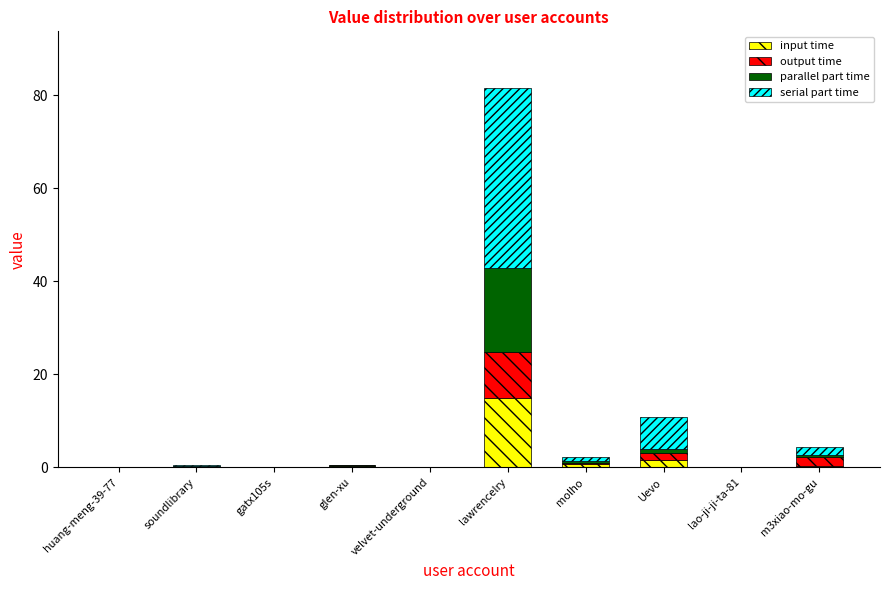

True or false: input time has a value of 5.3 at lawrencelry.

False